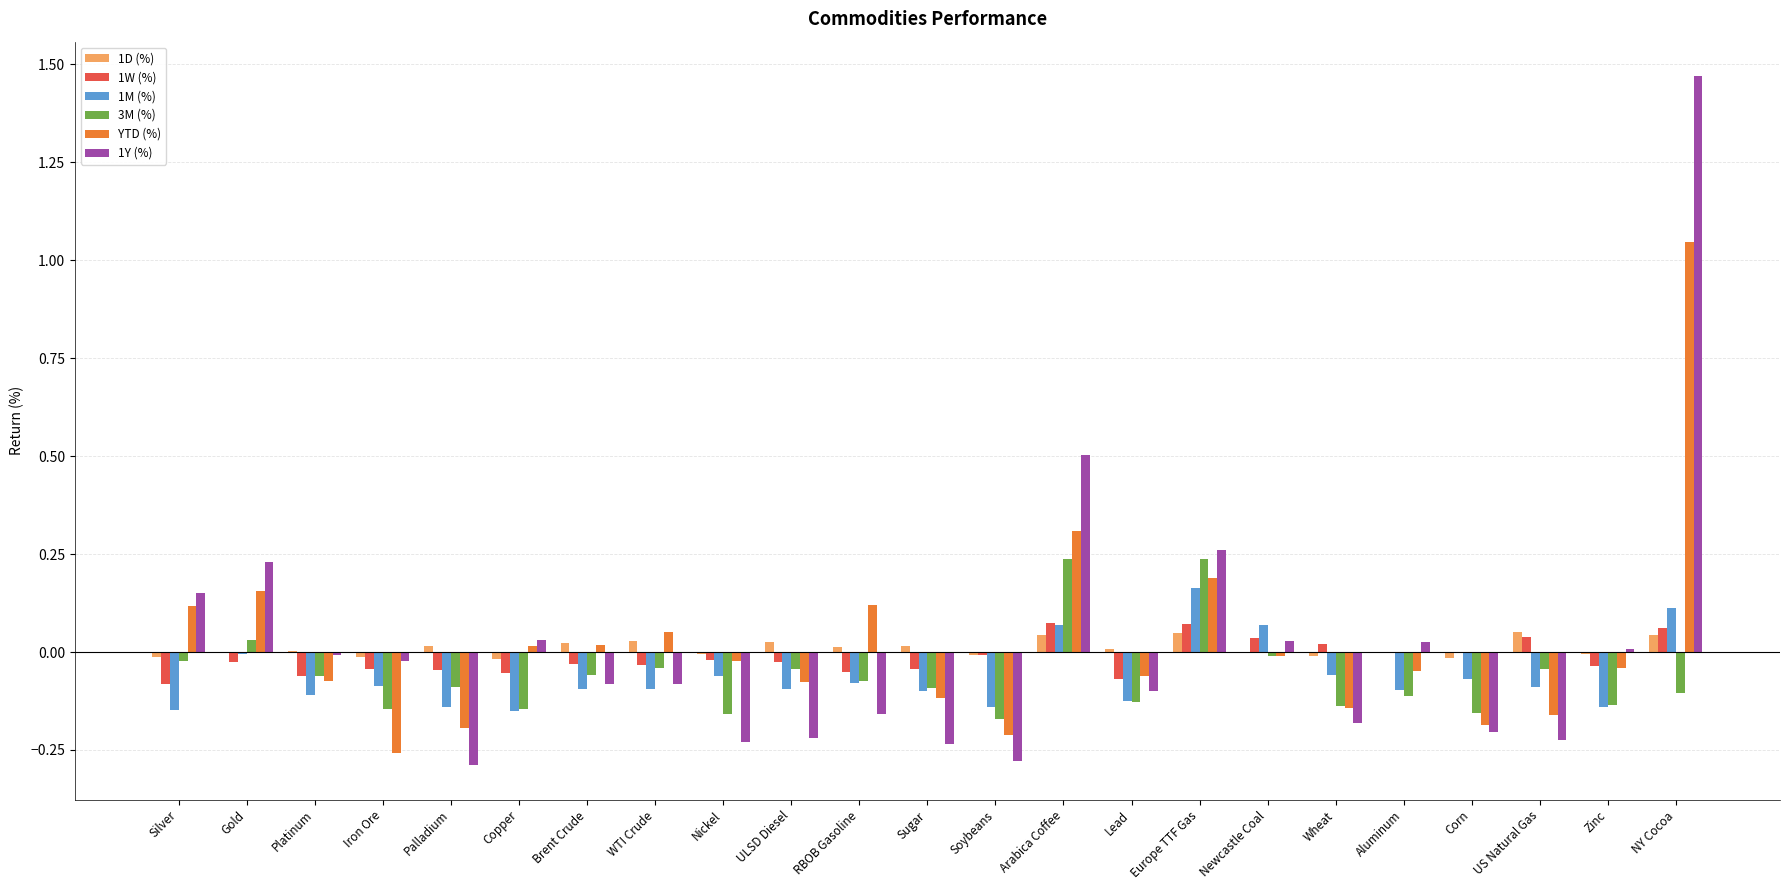

Which series changed the most between Iron Ore and Brent Crude?

YTD (%)